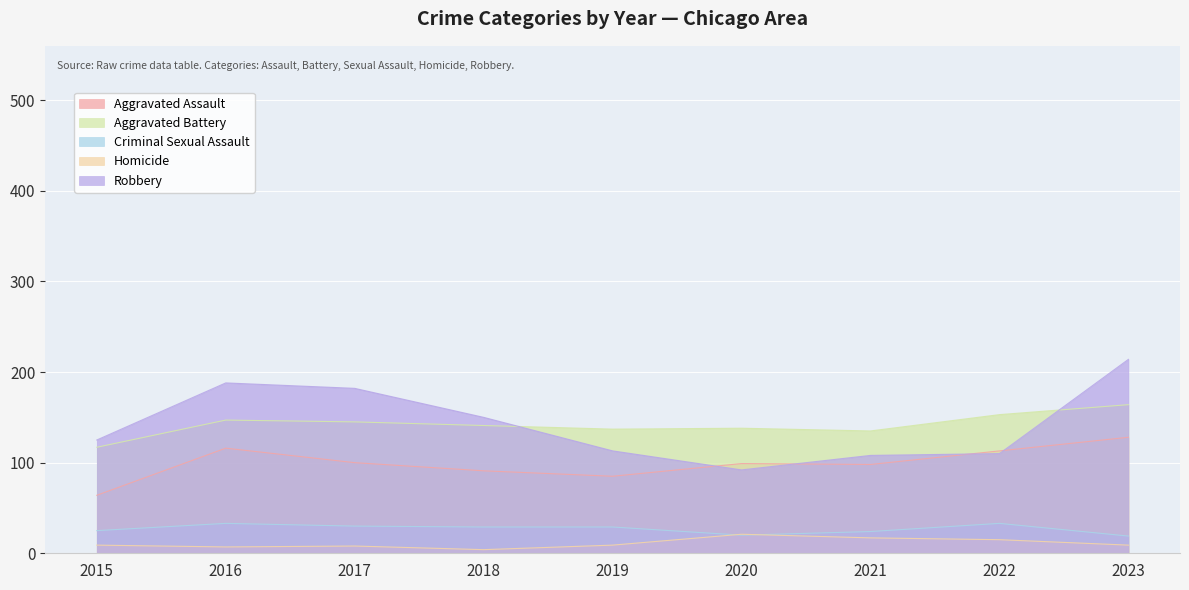

True or false: Aggravated Battery and Criminal Sexual Assault intersect in this chart.

False